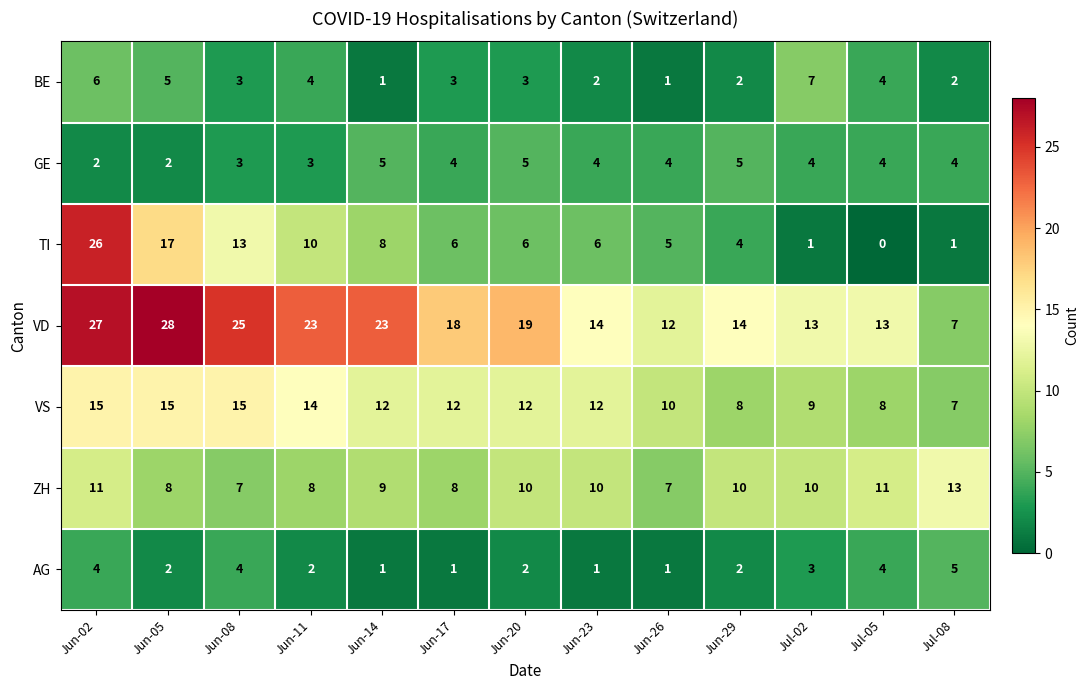

At which category is the sum across all series the highest?

Jun-02